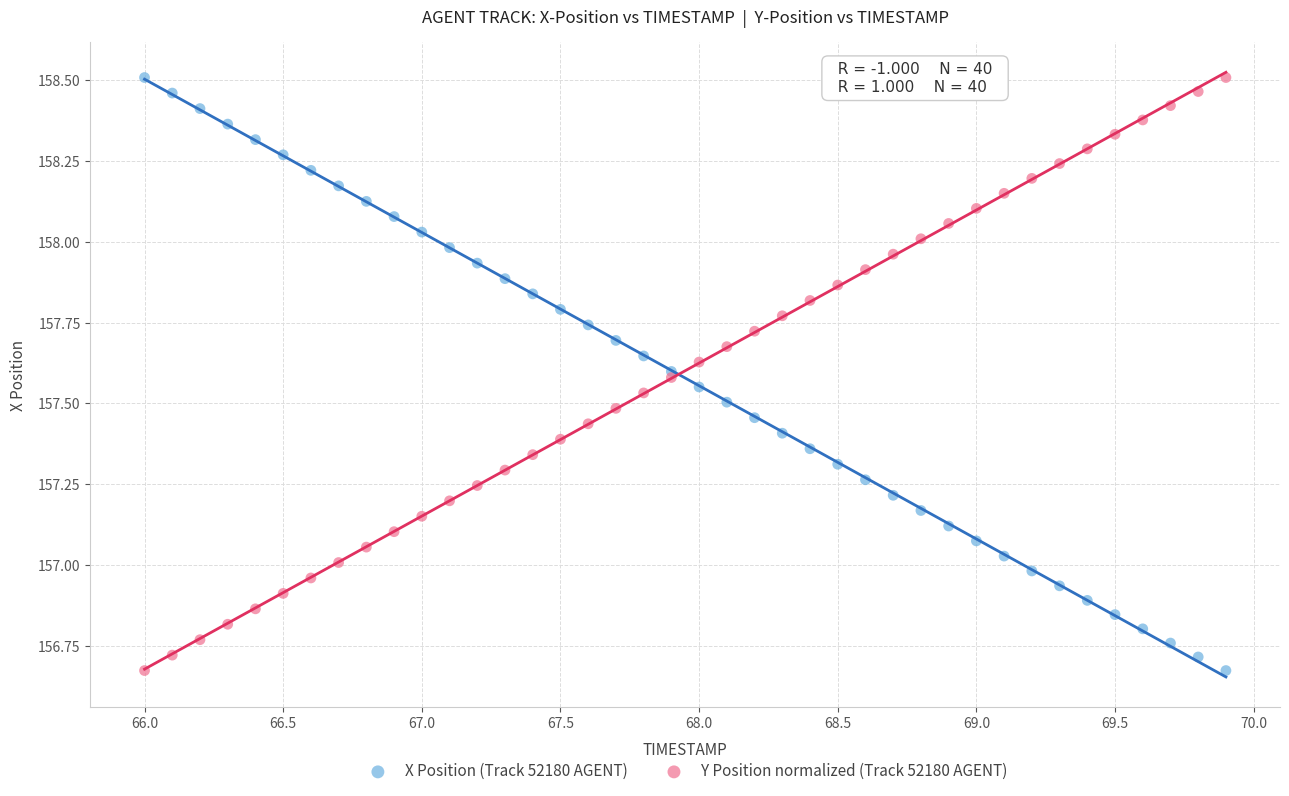

What is the X range (max minus min) for the scatter plot?

3.9